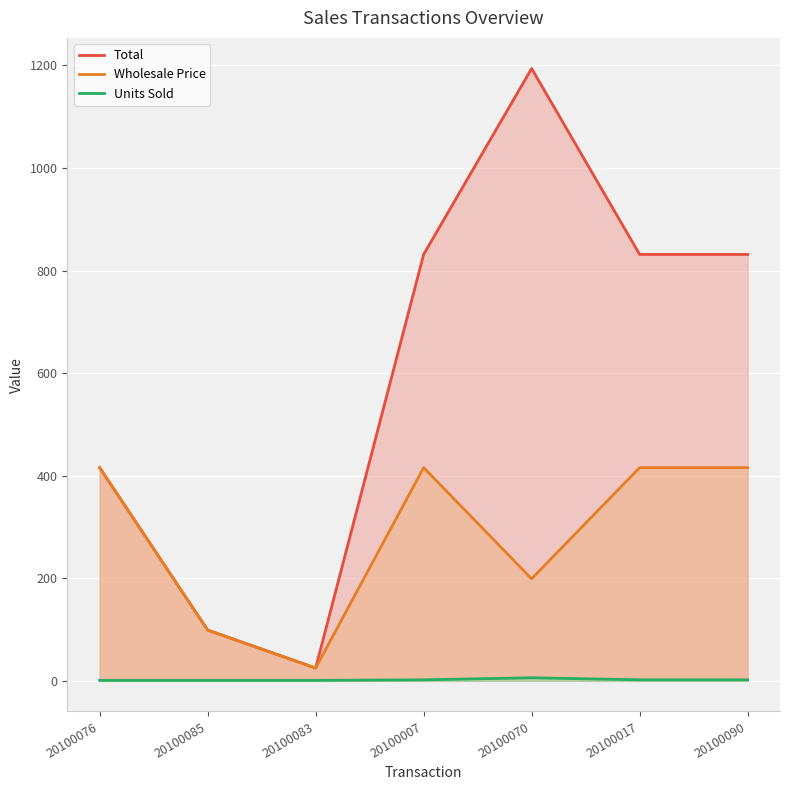

Reading left to right, transcribe all the data shown in this chart.

Total: 20100076=415.8	20100085=99.0	20100083=25.0	20100007=831.5	20100070=1194.0	20100017=831.5	20100090=831.5
Wholesale Price: 20100076=415.8	20100085=99.0	20100083=25.0	20100007=415.8	20100070=199.0	20100017=415.8	20100090=415.8
Units Sold: 20100076=1.0	20100085=1.0	20100083=1.0	20100007=2.0	20100070=6.0	20100017=2.0	20100090=2.0